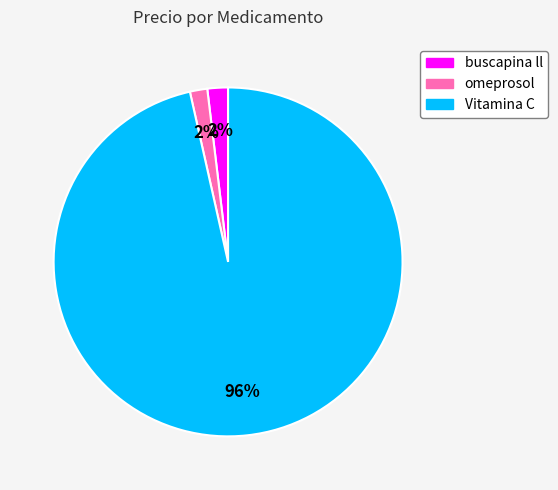

Combined, do buscapina ll and omeprosol account for over 50%?

No